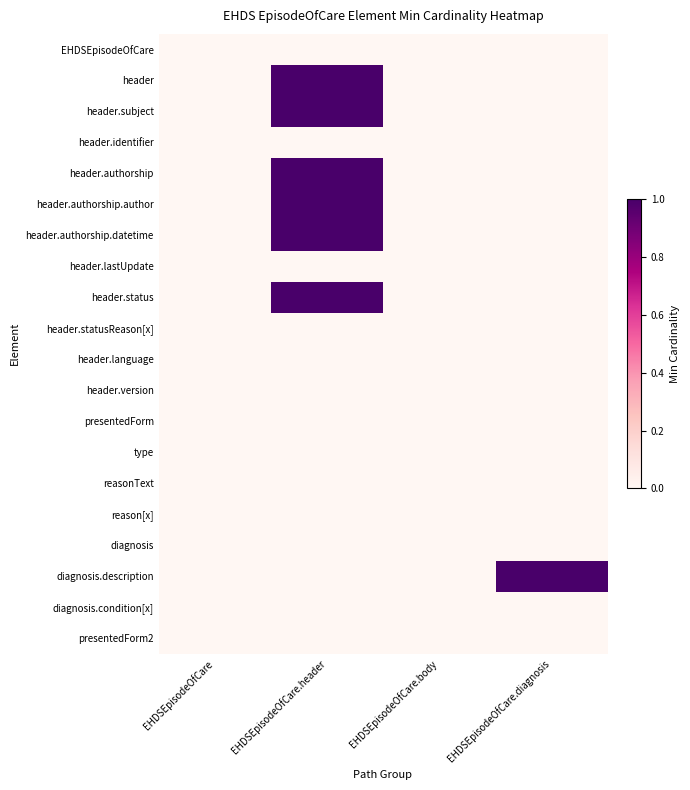

List the series in order of their peak value, lowest first.

EHDSEpisodeOfCare, header.identifier, header.lastUpdate, header.statusReason[x], header.language, header.version, presentedForm, type, reasonText, reason[x], diagnosis, diagnosis.condition[x], presentedForm2, header, header.subject, header.authorship, header.authorship.author, header.authorship.datetime, header.status, diagnosis.description